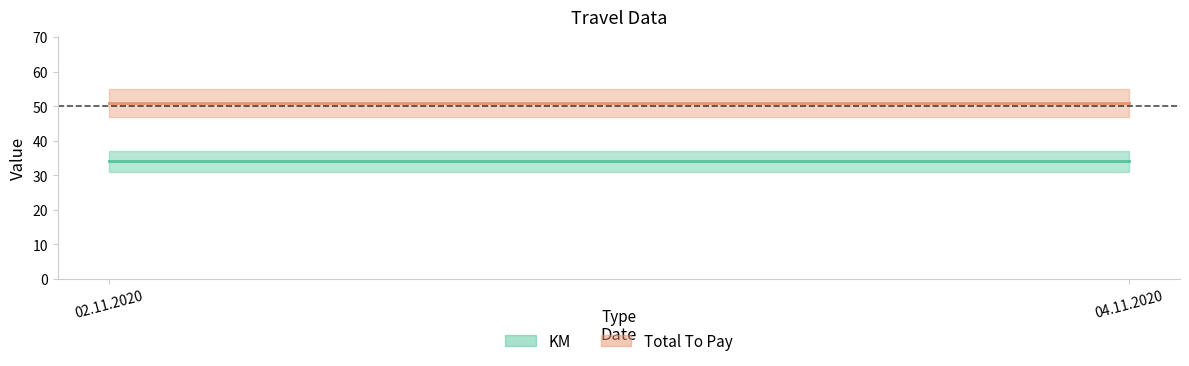

The value of KM at 04.11.2020 is 17. True or false?

False